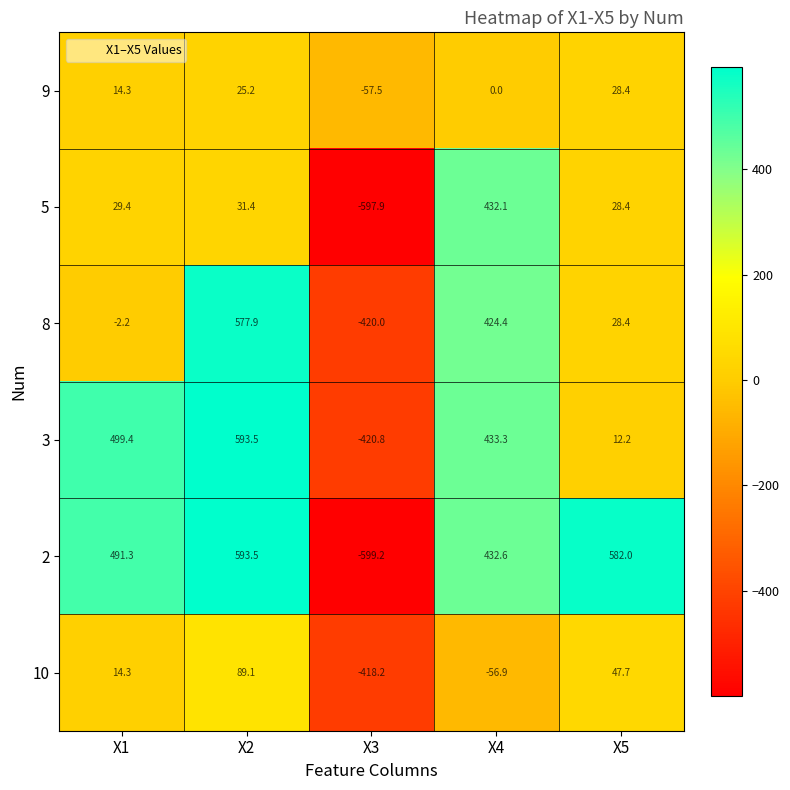

Count the number of categories in the chart.

5